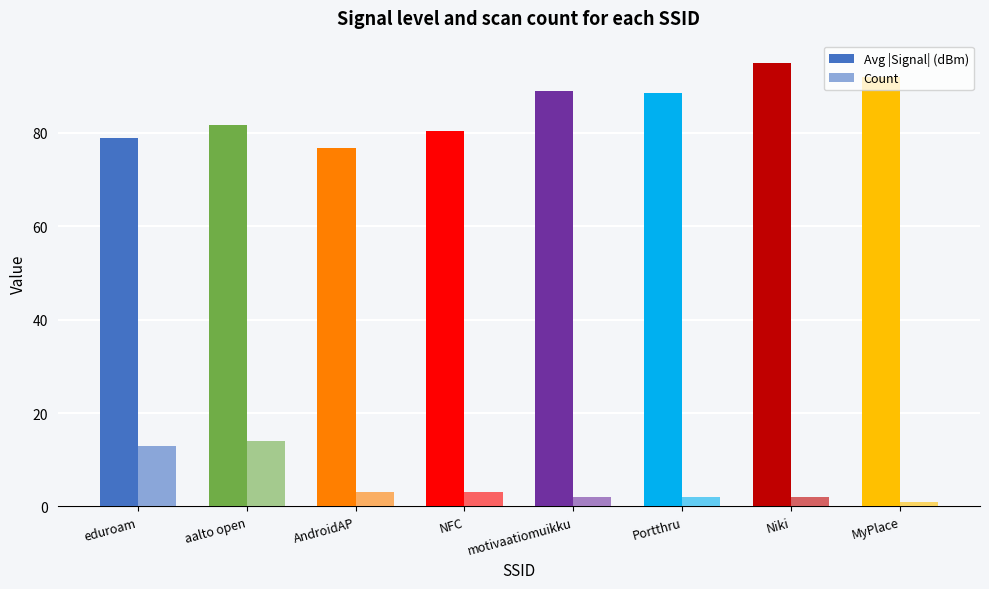

How many bars are there in total?

16